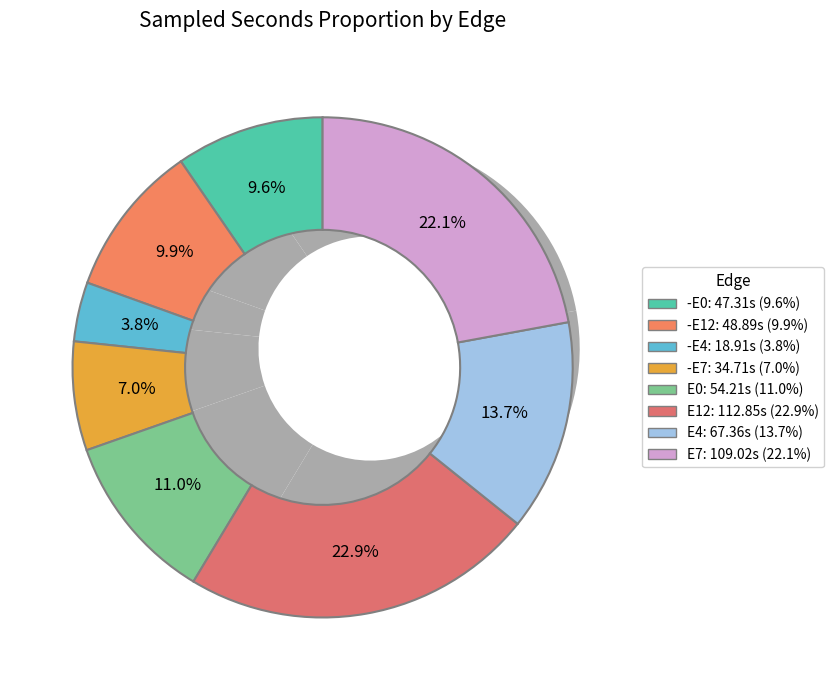

To the nearest percent, what portion does -E4 represent?

4%